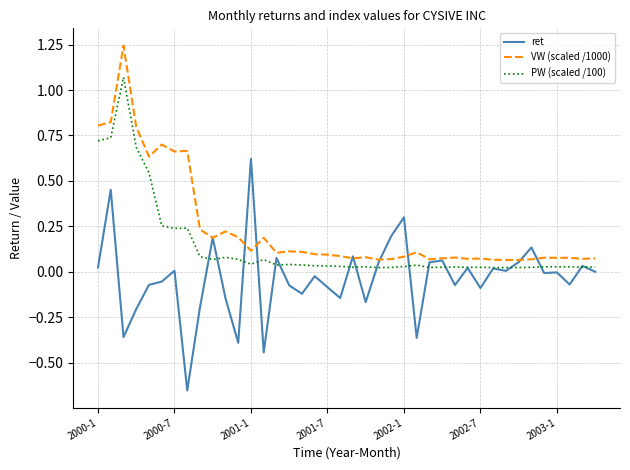

Which series has the largest range (max minus min)?

ret